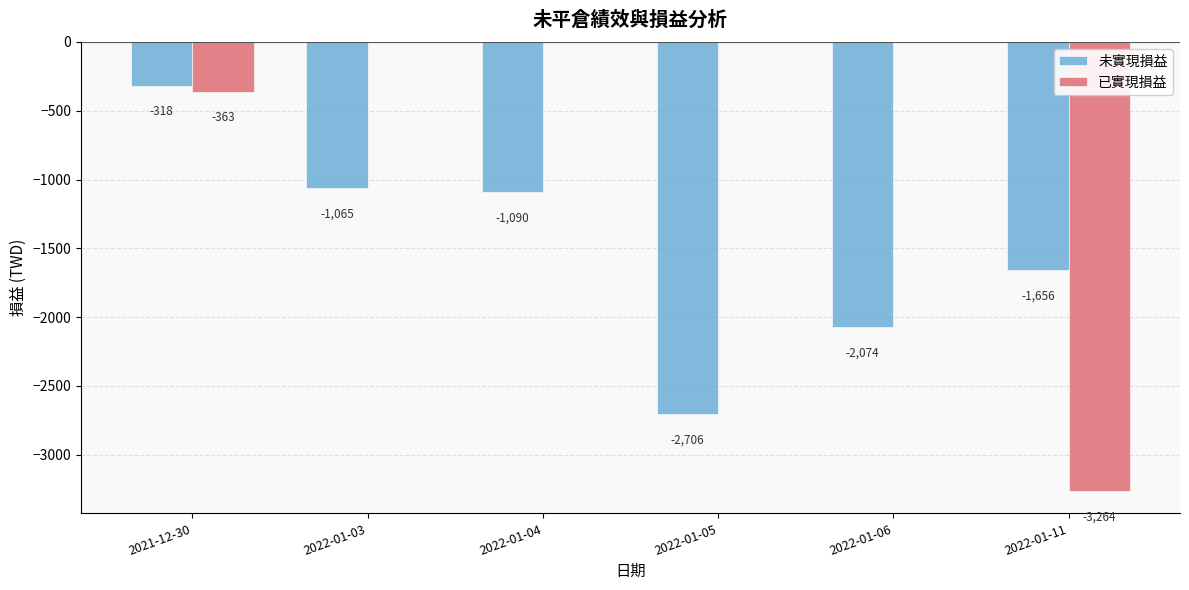

What is the sum of all 未實現損益 values?

-8909